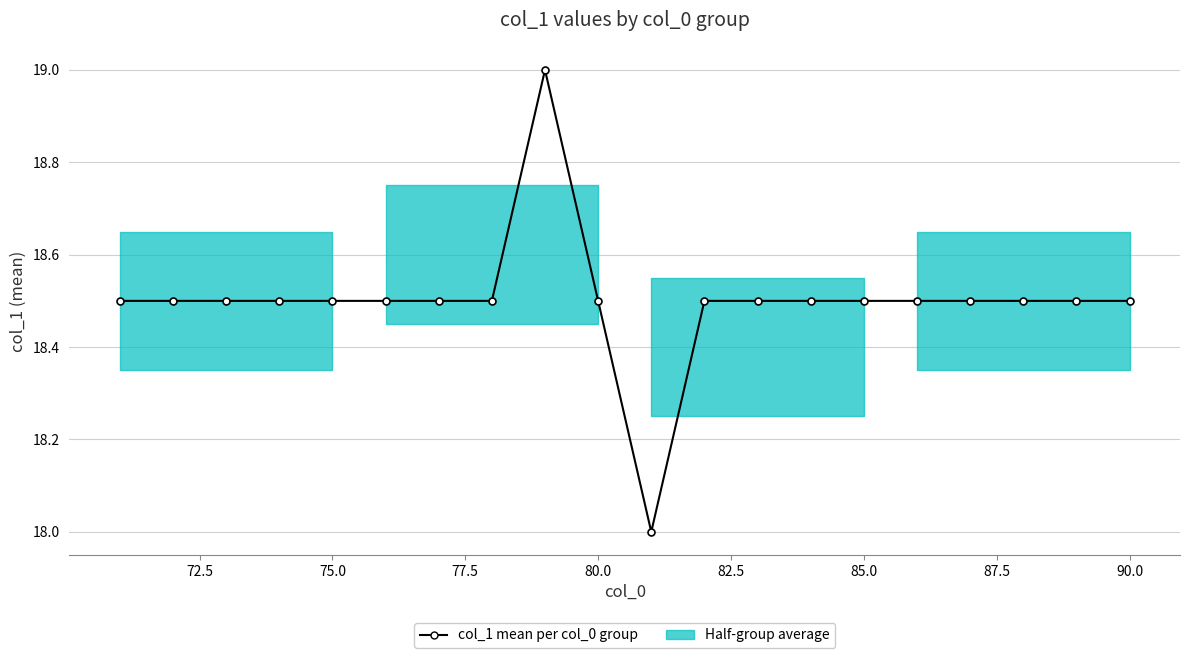

Reading left to right, extract all data points from this chart.

18.5	18.5	18.5	18.5	18.5	18.5	18.5	18.5	19.0	18.5	18.0	18.5	18.5	18.5	18.5	18.5	18.5	18.5	18.5	18.5